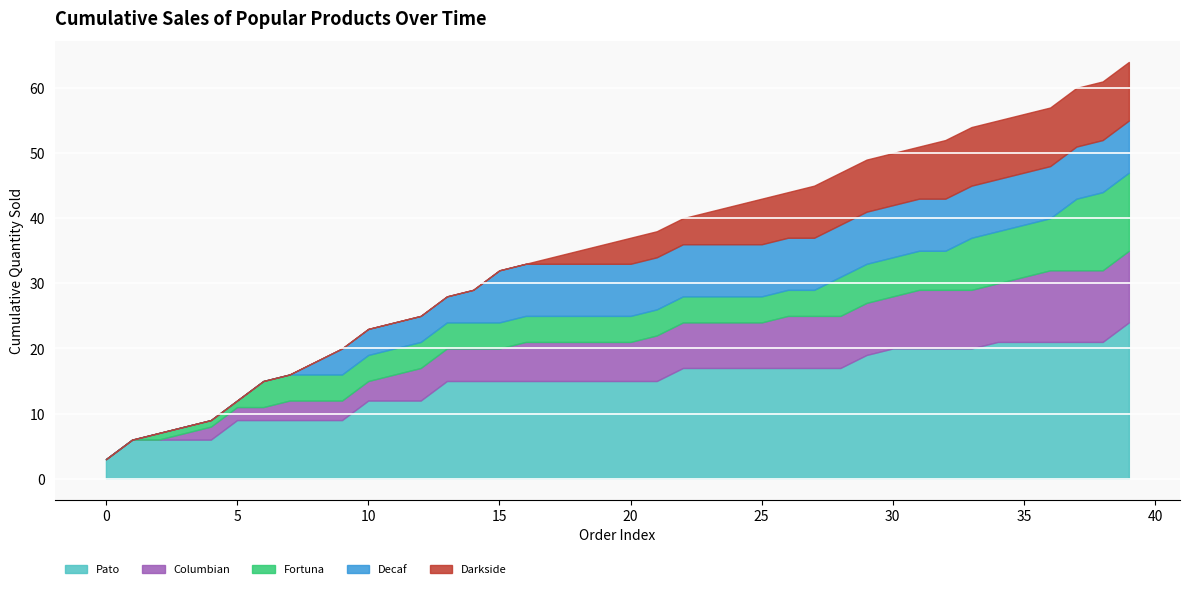

How many distinct data groups are displayed?

5